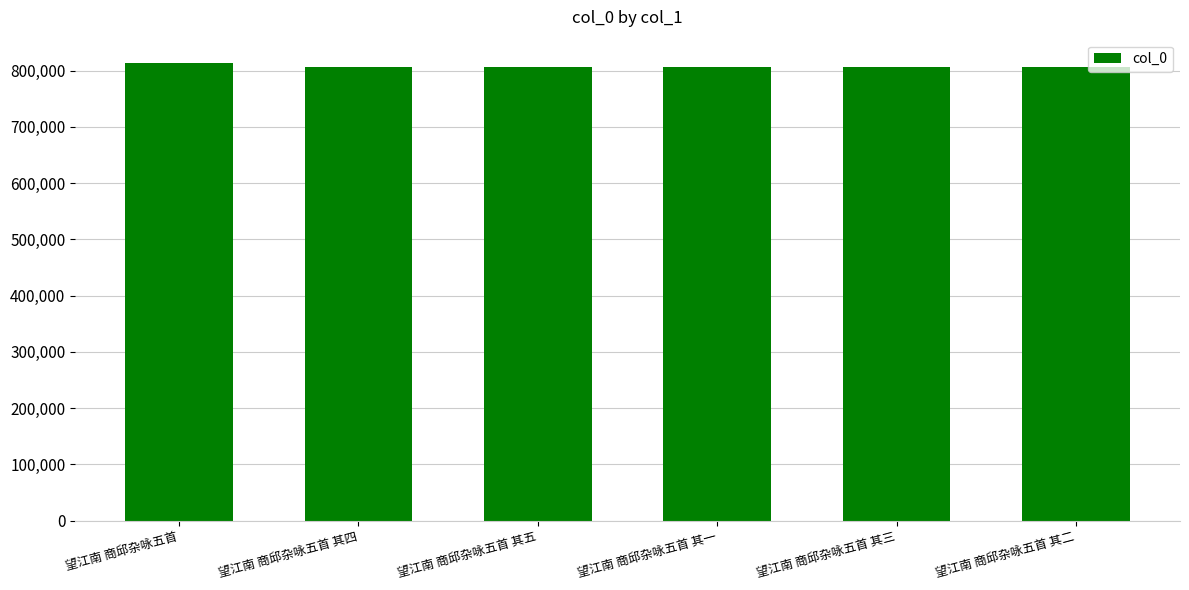

The chart shows a value of 270559 at 望江南 商邱杂咏五首 其五. True or false?

False